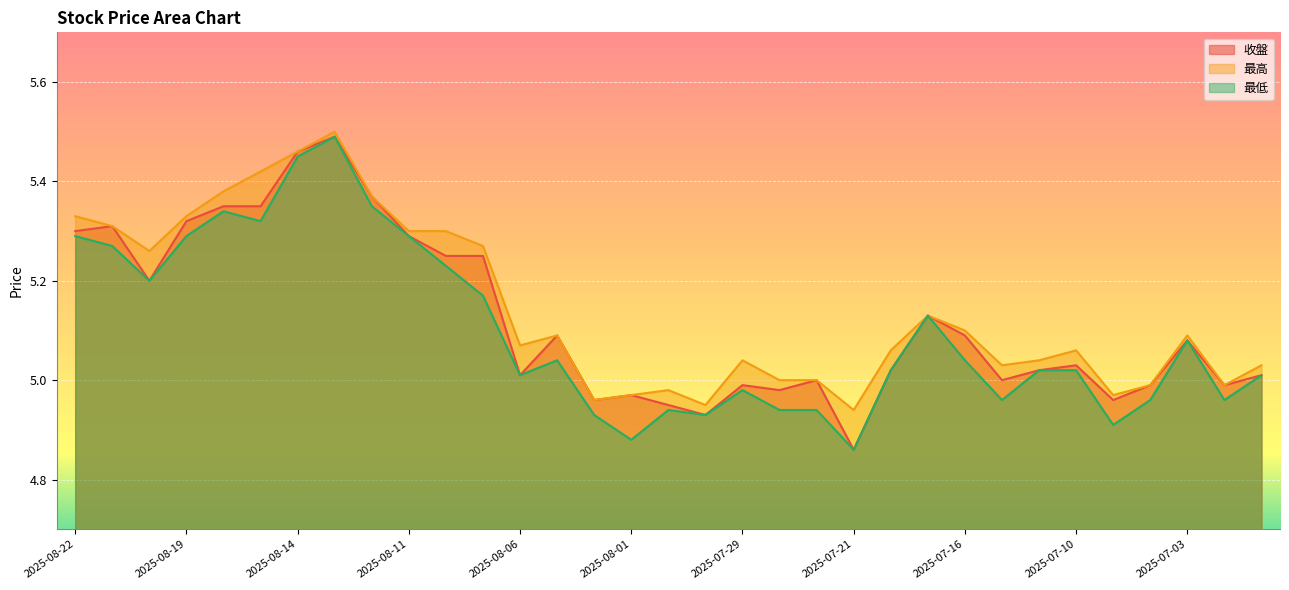

What are all the series names shown in the legend?

收盤, 最高, 最低